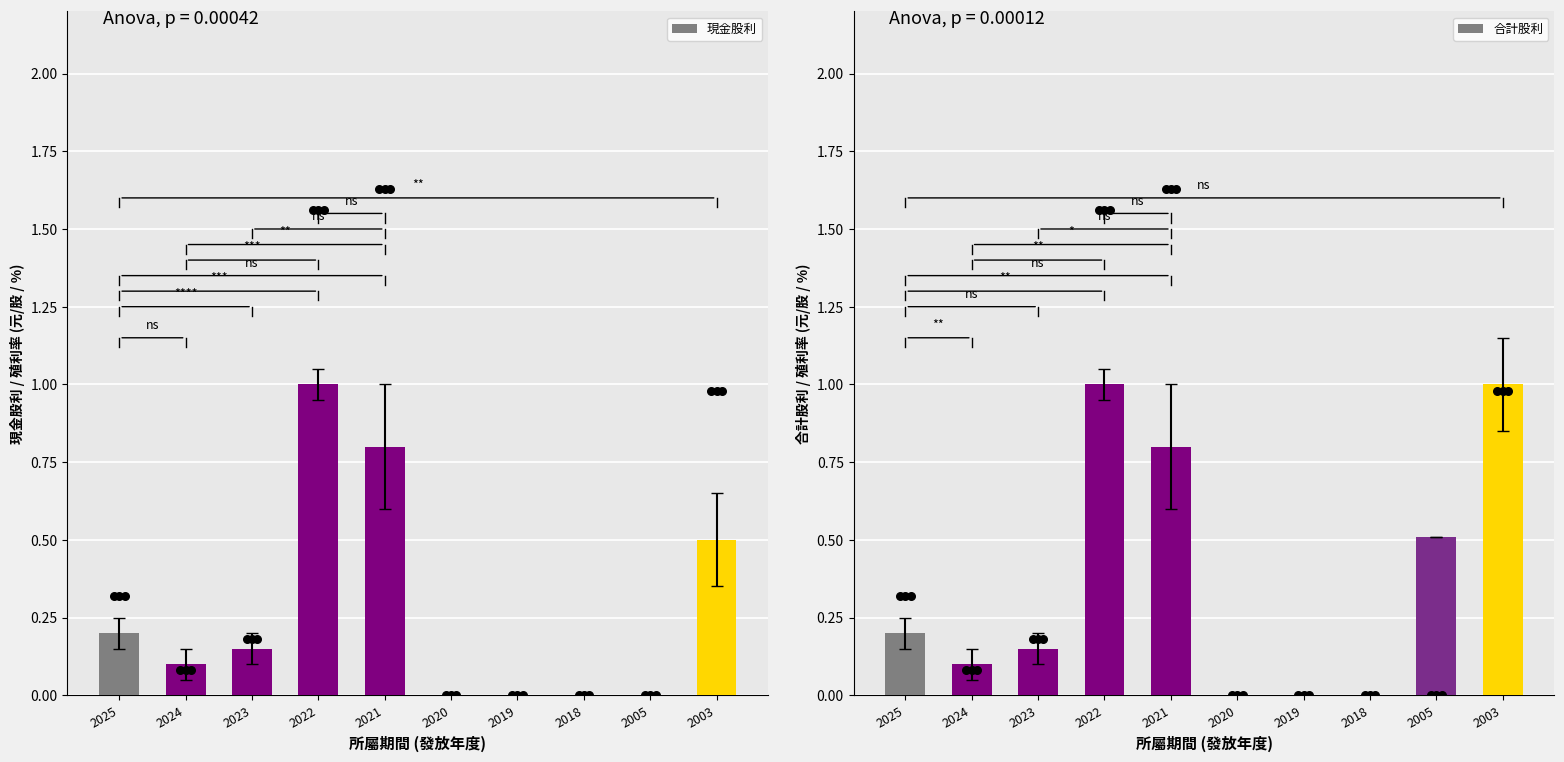

Which series has the largest total across all categories?

合計股利